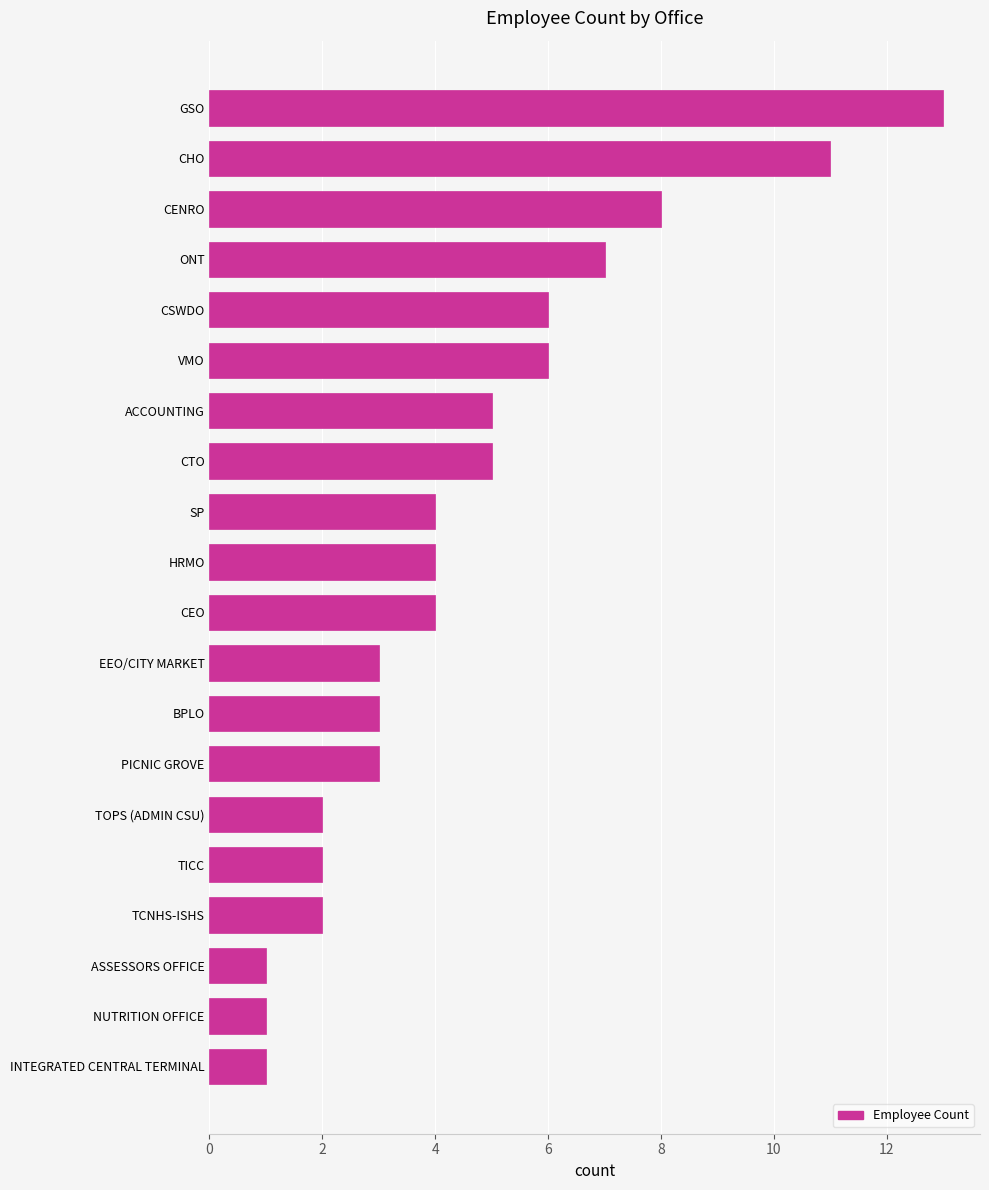

Is it true that the value at ACCOUNTING is 5?

True